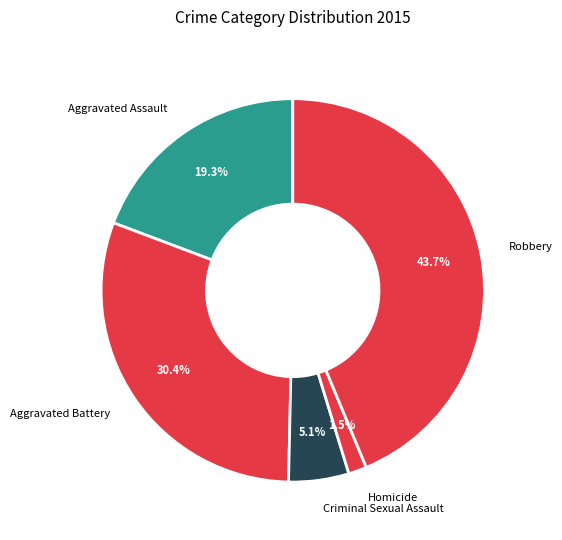

What is the largest slice in the pie chart?

Robbery